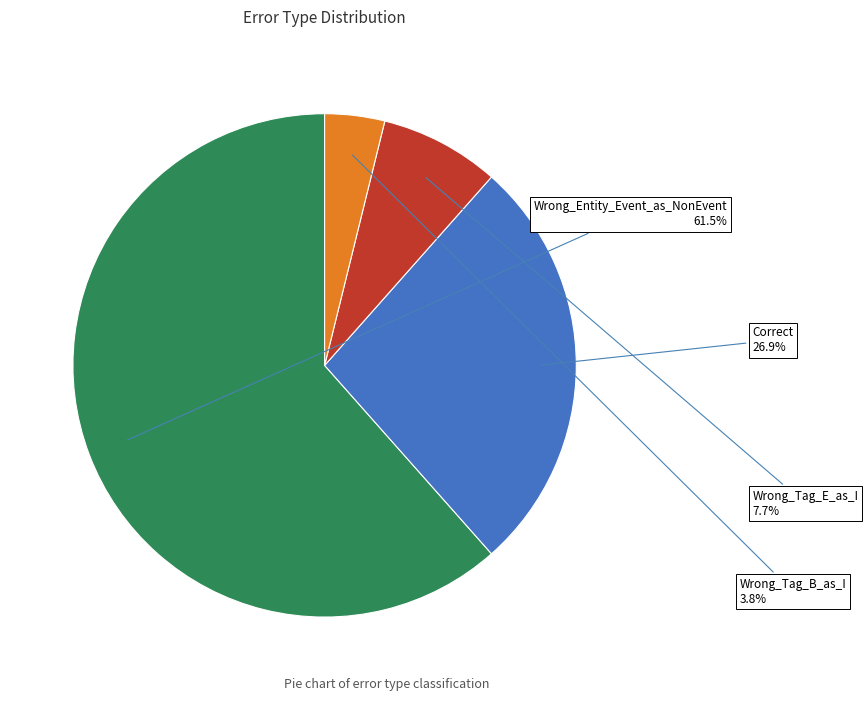

Does any single category account for the majority?

Yes